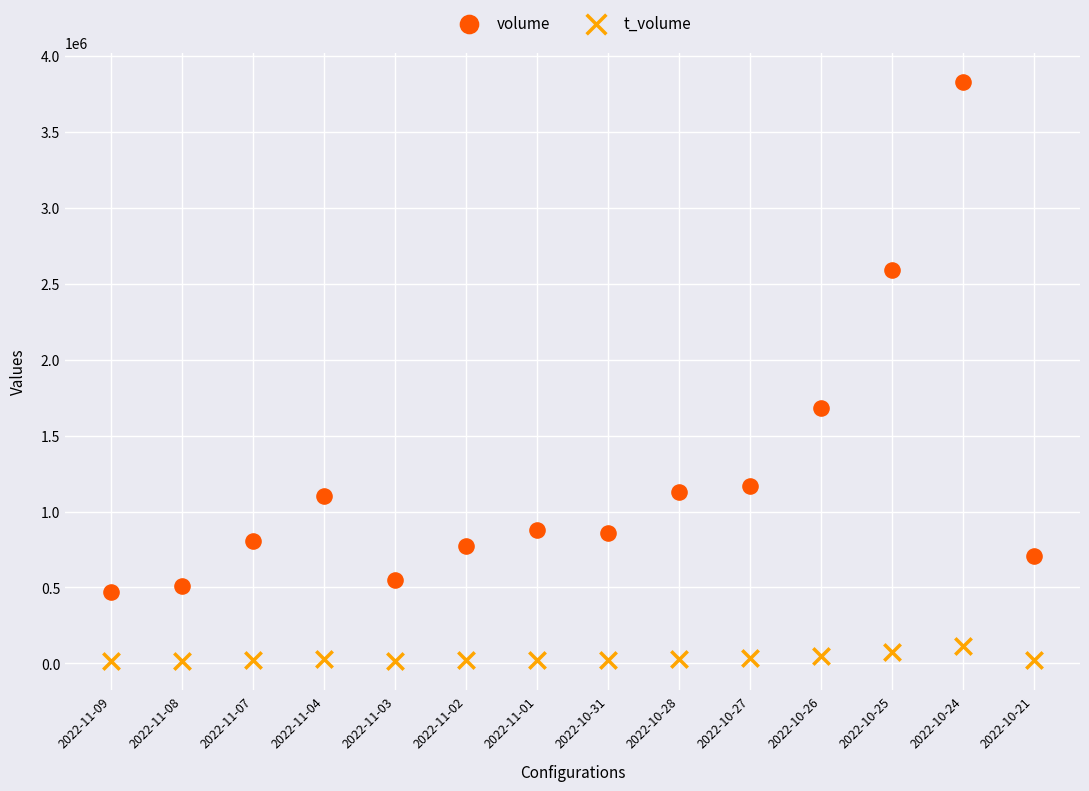

Across all series, what Y value is closest to 1922844?

1684569